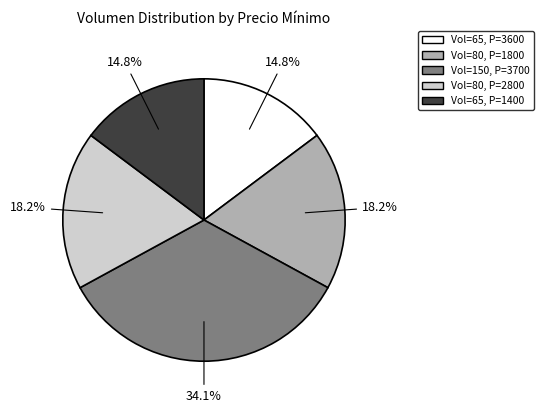

To the nearest percent, what is the average slice percentage?

20%